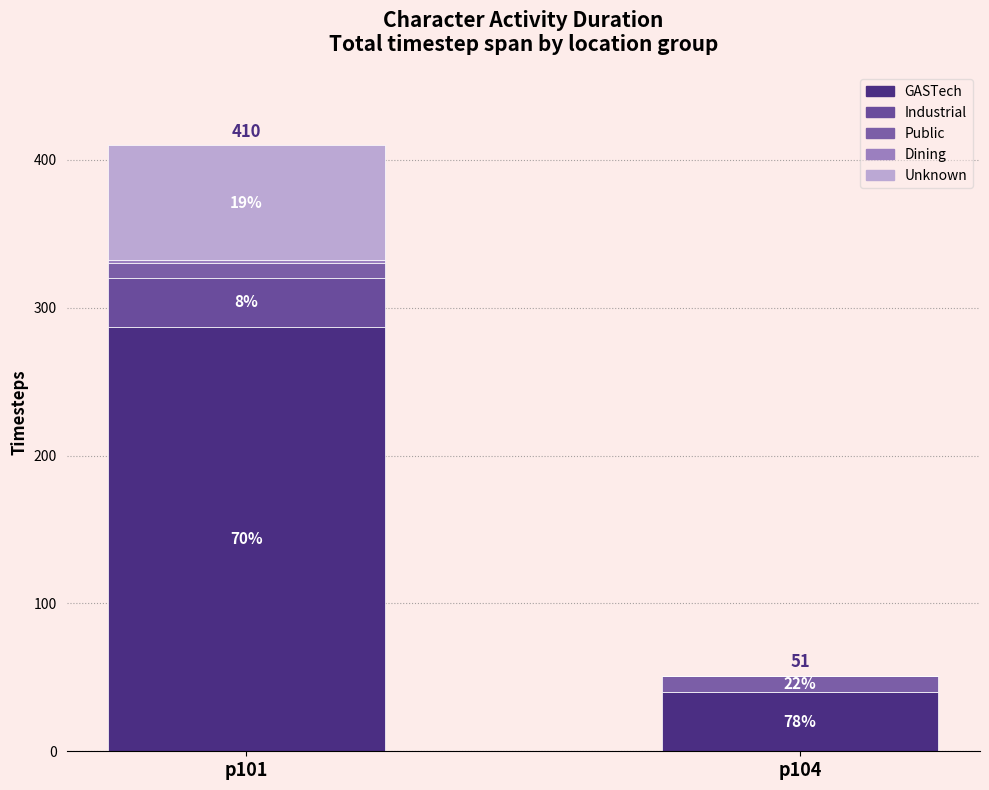

List the series in order of their peak value, highest first.

GASTech, Unknown, Industrial, Public, Dining